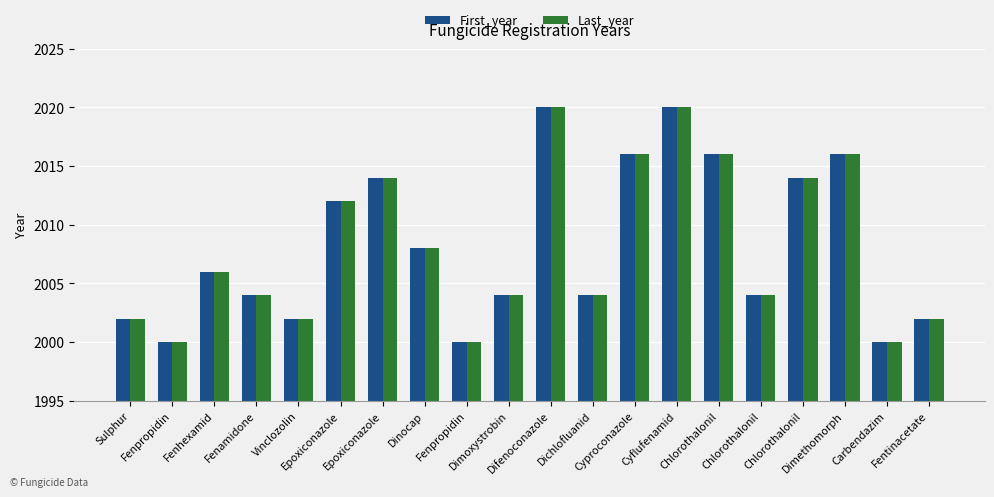

Which category has the highest value across all series?

Difenoconazole